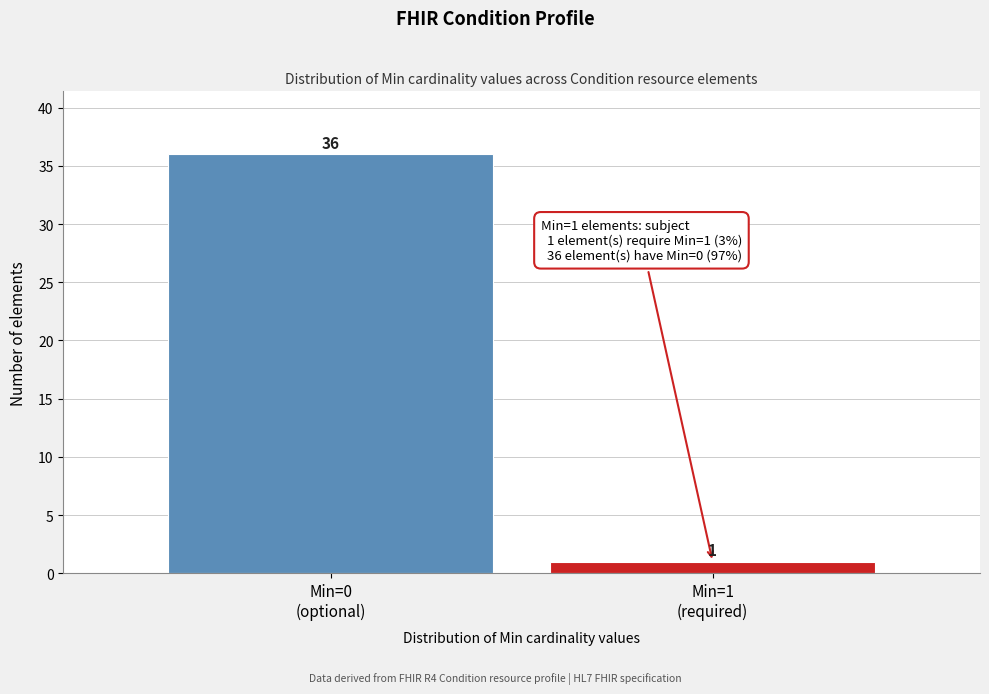

Reading left to right, extract all data points from this chart.

36	1